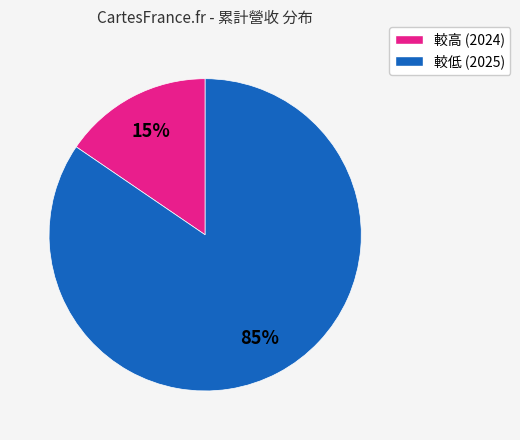

To the nearest percent, what is the average slice percentage?

50%